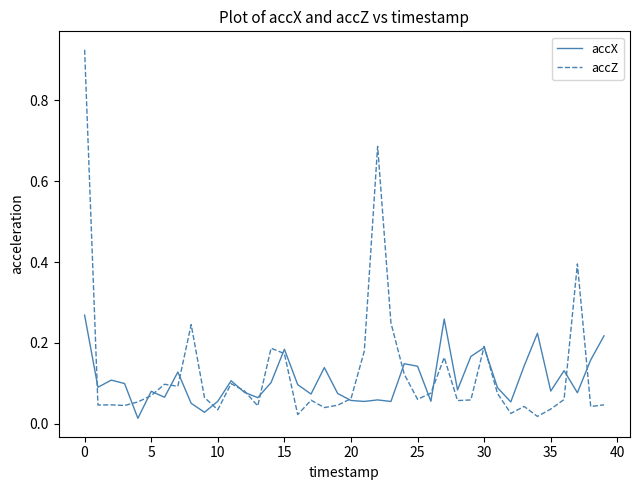

Which series has the widest spread of values?

accZ